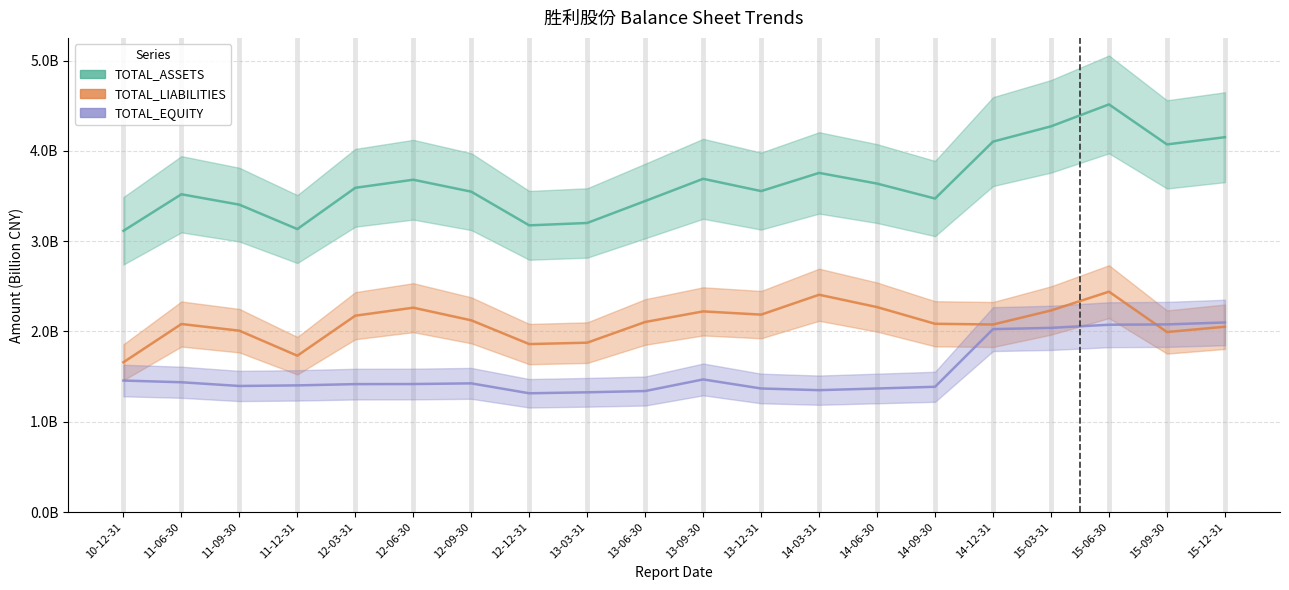

List the series in order of their overall mean, highest first.

TOTAL_ASSETS, TOTAL_LIABILITIES, TOTAL_EQUITY